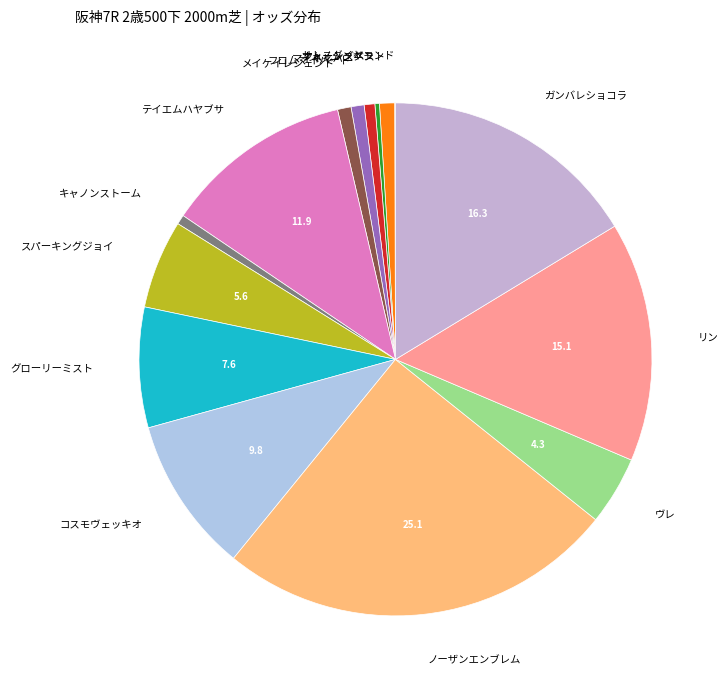

Is グローリーミスト the majority of the pie?

No